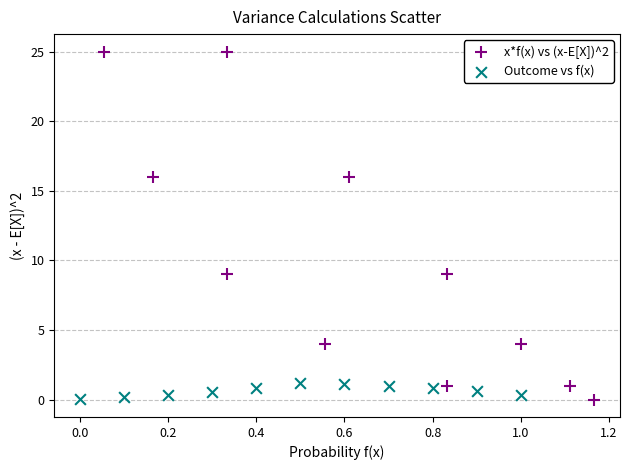

Which series reaches the maximum Y coordinate?

x*f(x) vs (x-E[X])^2